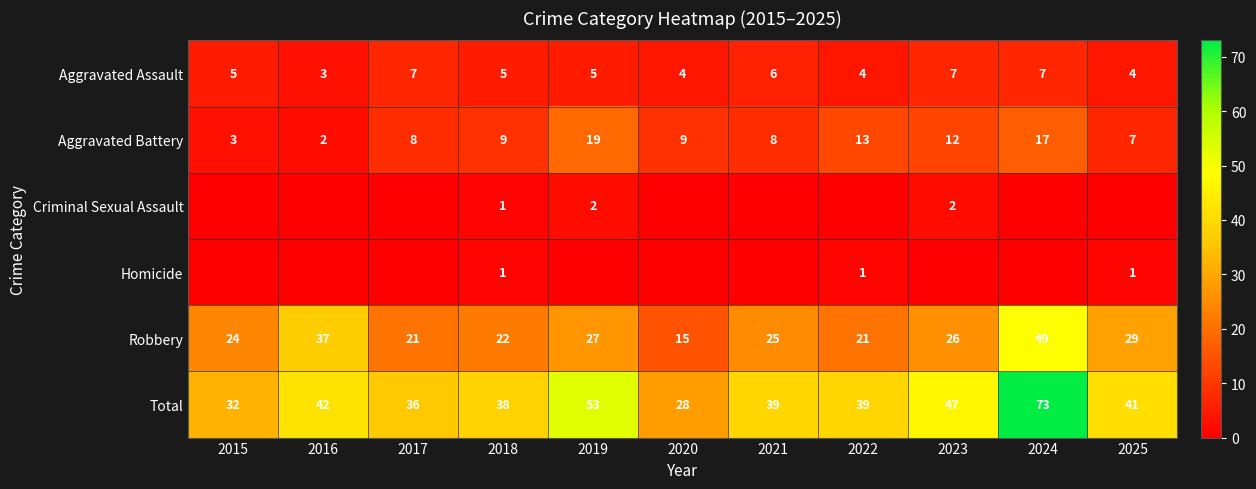

At which category does the chart reach its minimum across all series?

2015